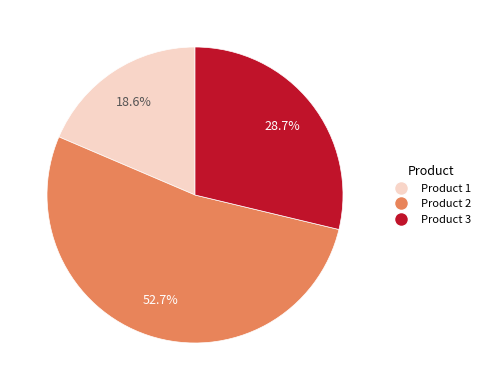

Is there any slice that represents more than half of the pie?

Yes